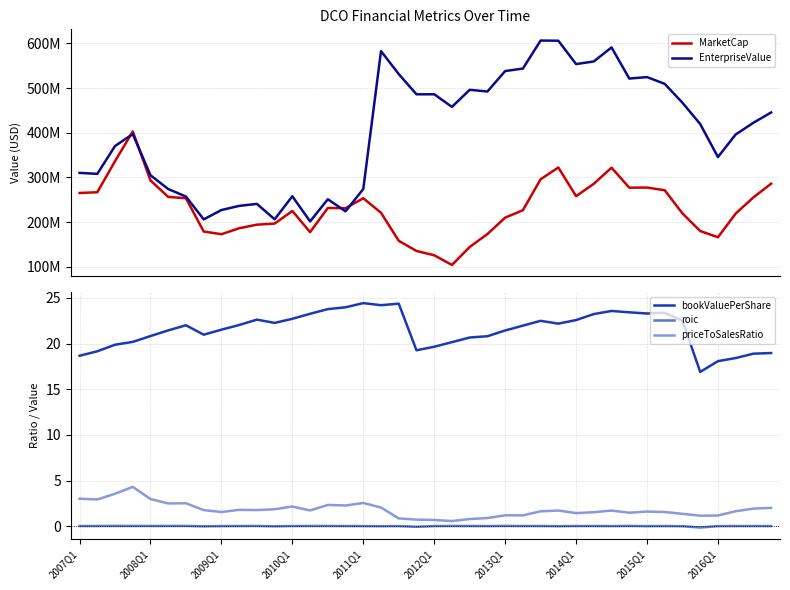

What is the minimum value for bookValuePerShare?

16.9